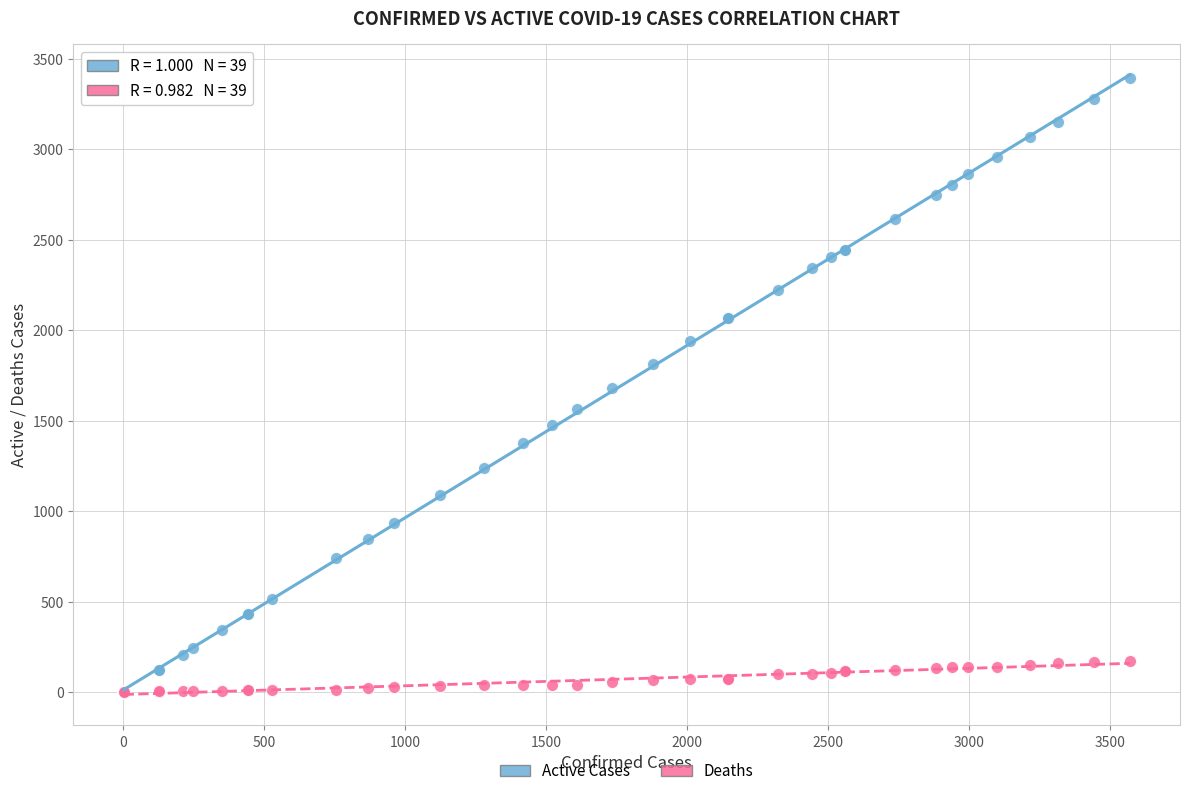

Which series contains the highest Y value?

Active Cases